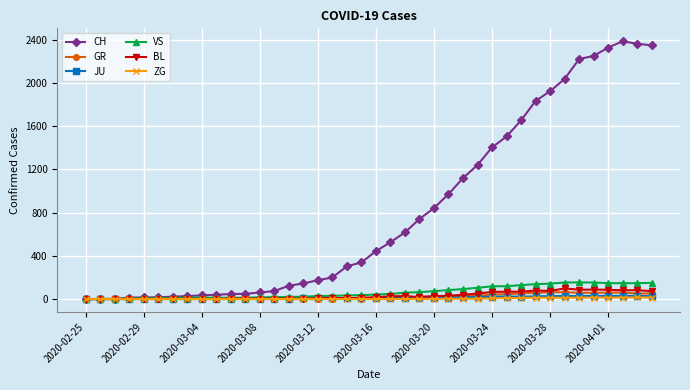

What is the maximum value for GR?

63